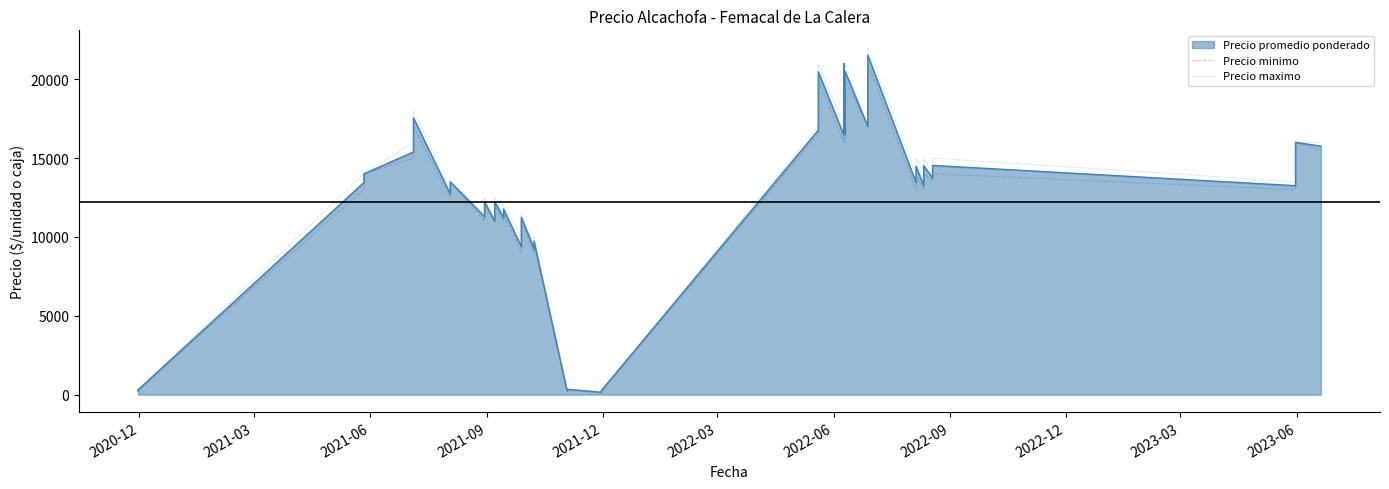

What is the maximum value for Precio minimo?

21000